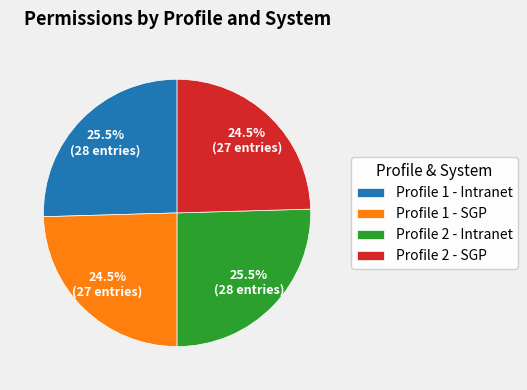

How many segments does this pie chart have?

4